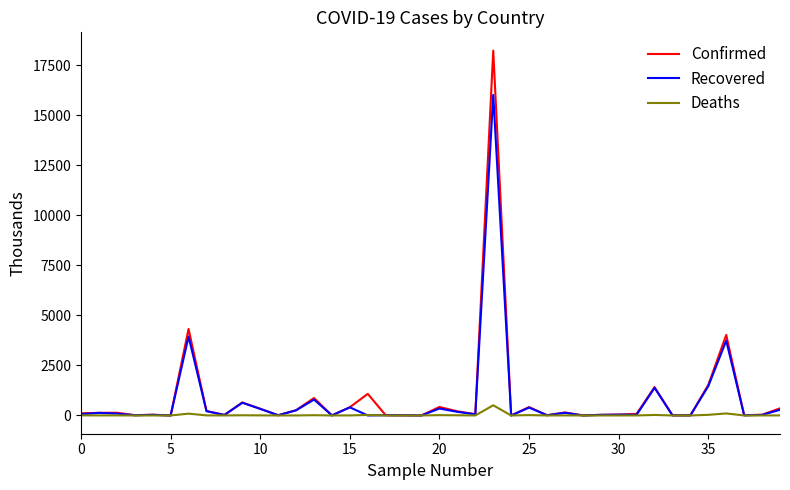

Which series has the largest range (max minus min)?

Confirmed